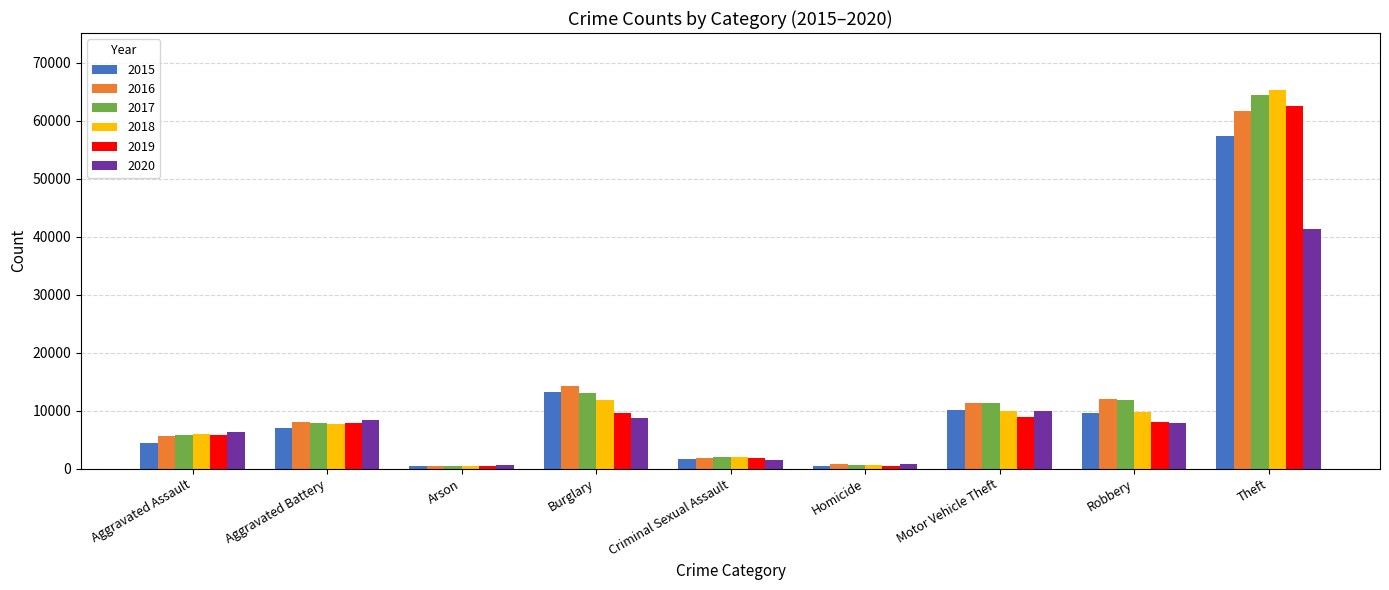

What are all the series names shown in the legend?

2015, 2016, 2017, 2018, 2019, 2020